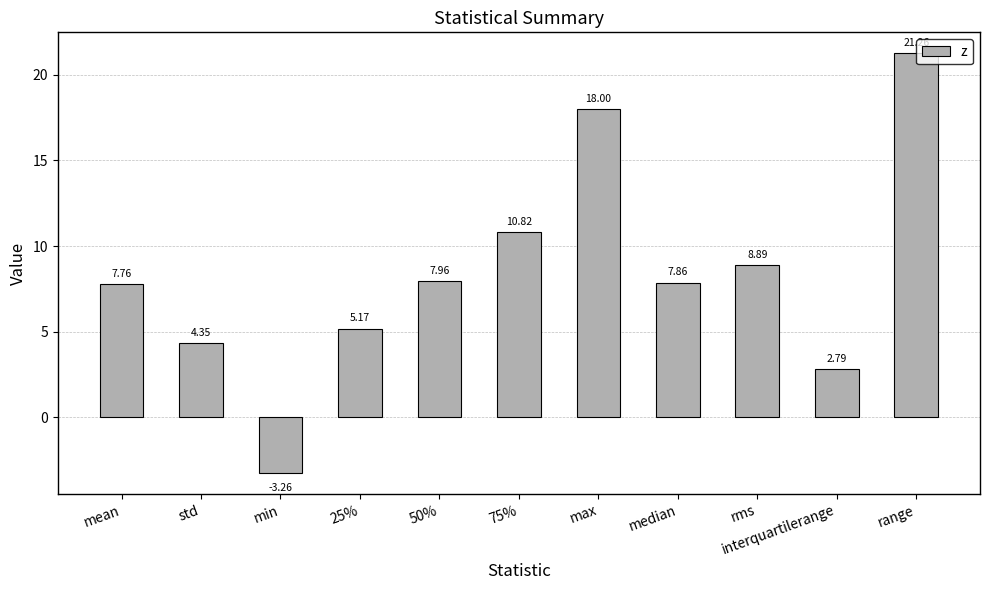

Rank the categories by value from highest to lowest.

range, max, 75%, rms, 50%, median, mean, 25%, std, interquartilerange, min